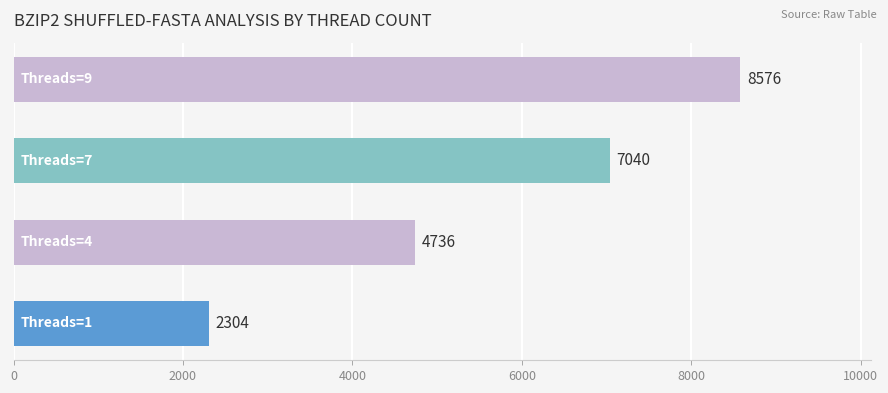

How many series are shown in this chart?

1